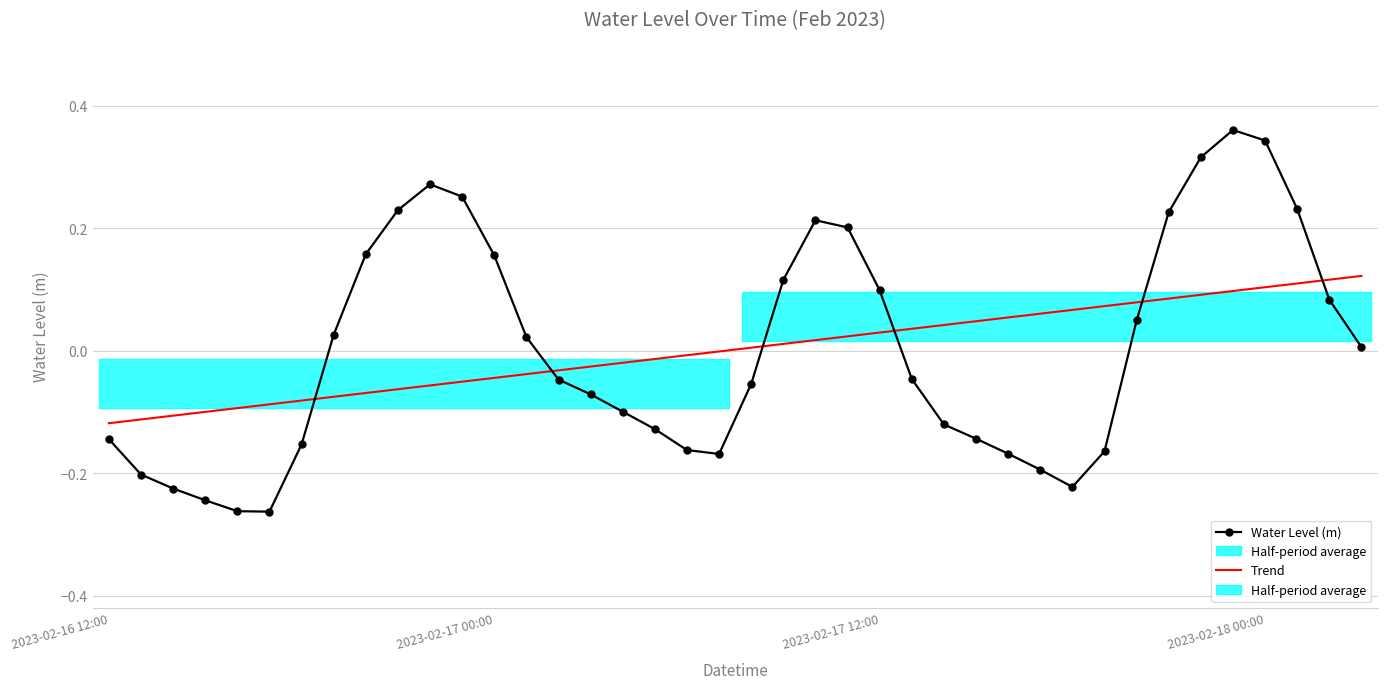

How many intersections are there between Trend and Water Level (m)?

6